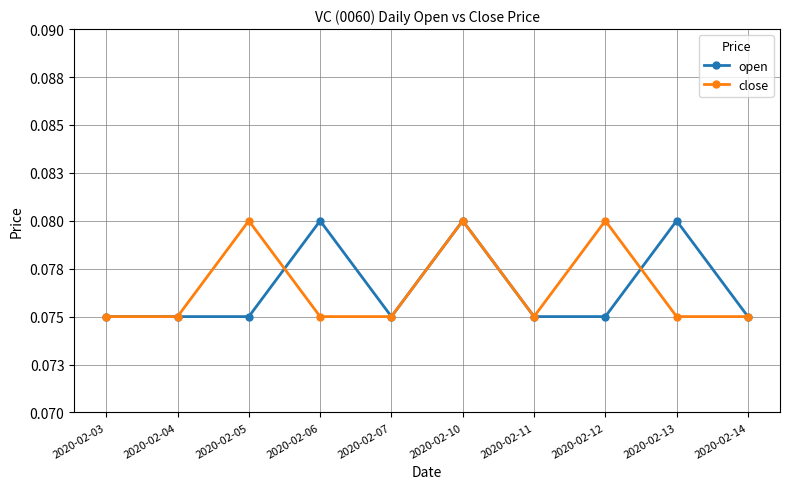

What is the maximum value for close?

0.1